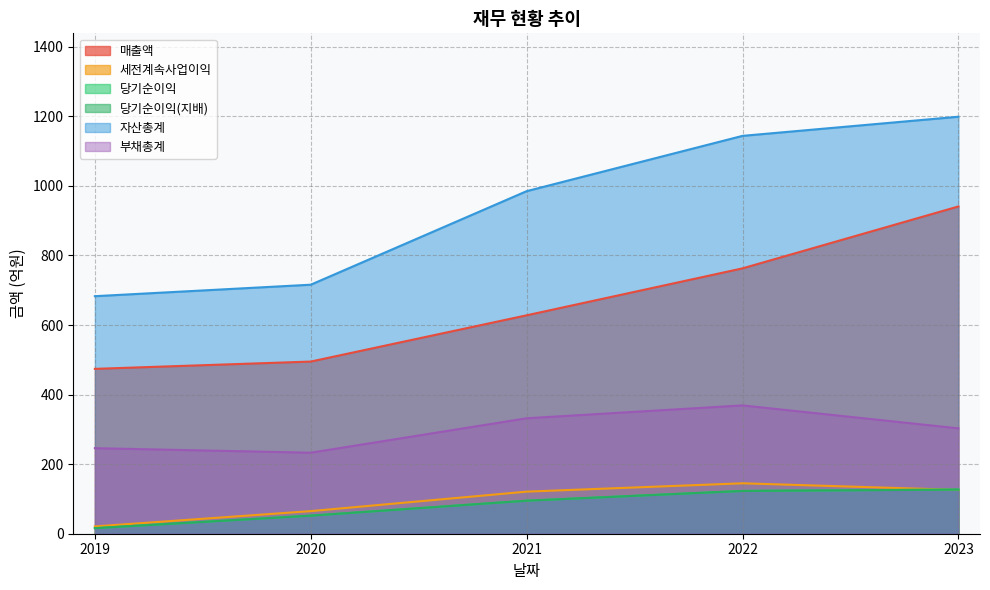

Rank the series by their maximum value, from lowest to highest.

당기순이익, 당기순이익(지배), 세전계속사업이익, 부채총계, 매출액, 자산총계